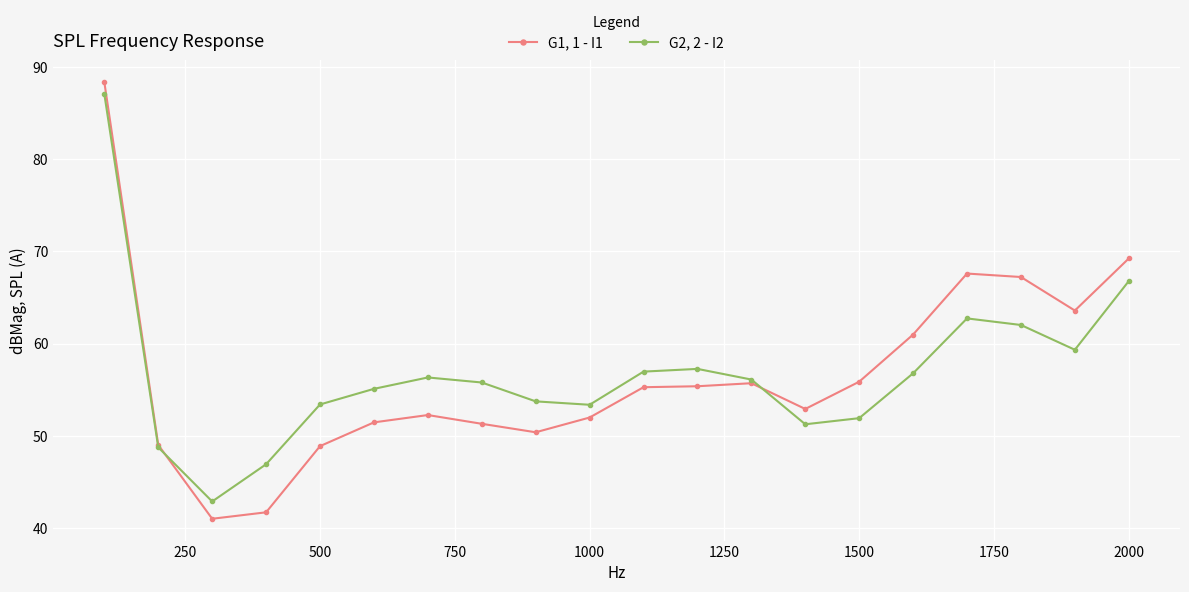

At how many categories does at least one series exceed 60?

6